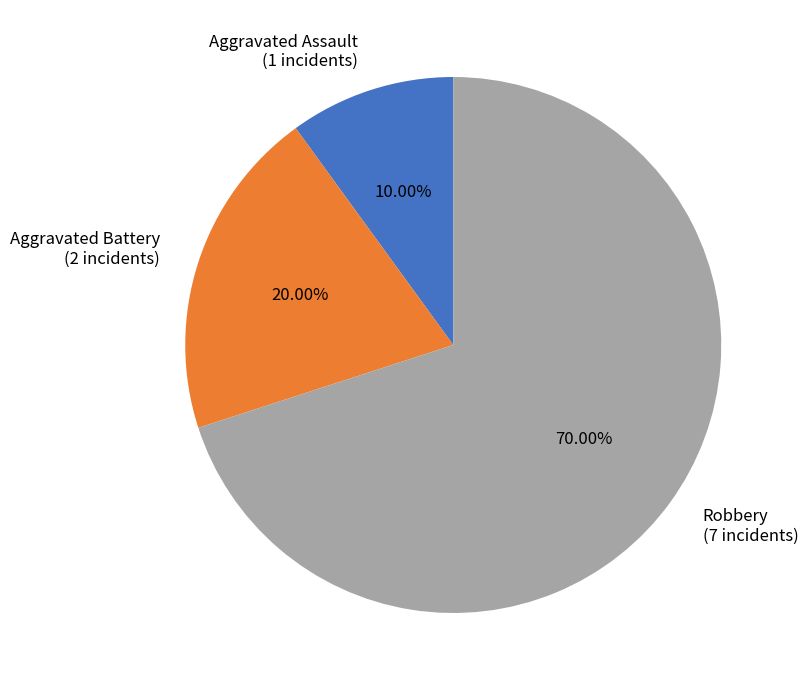

How many slices are in this pie chart?

3